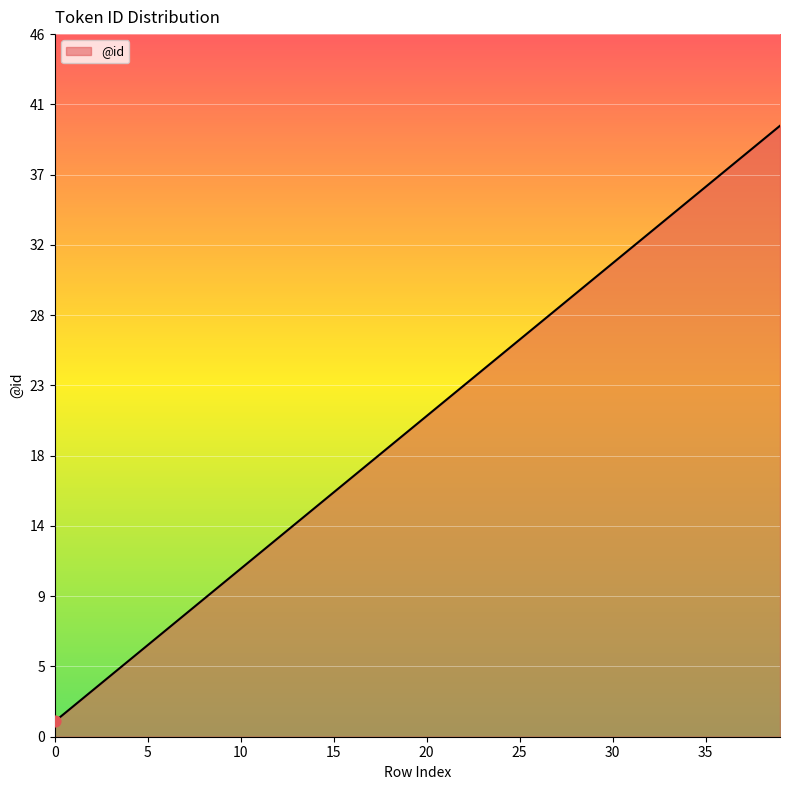

What is the maximum value shown in the chart?

40